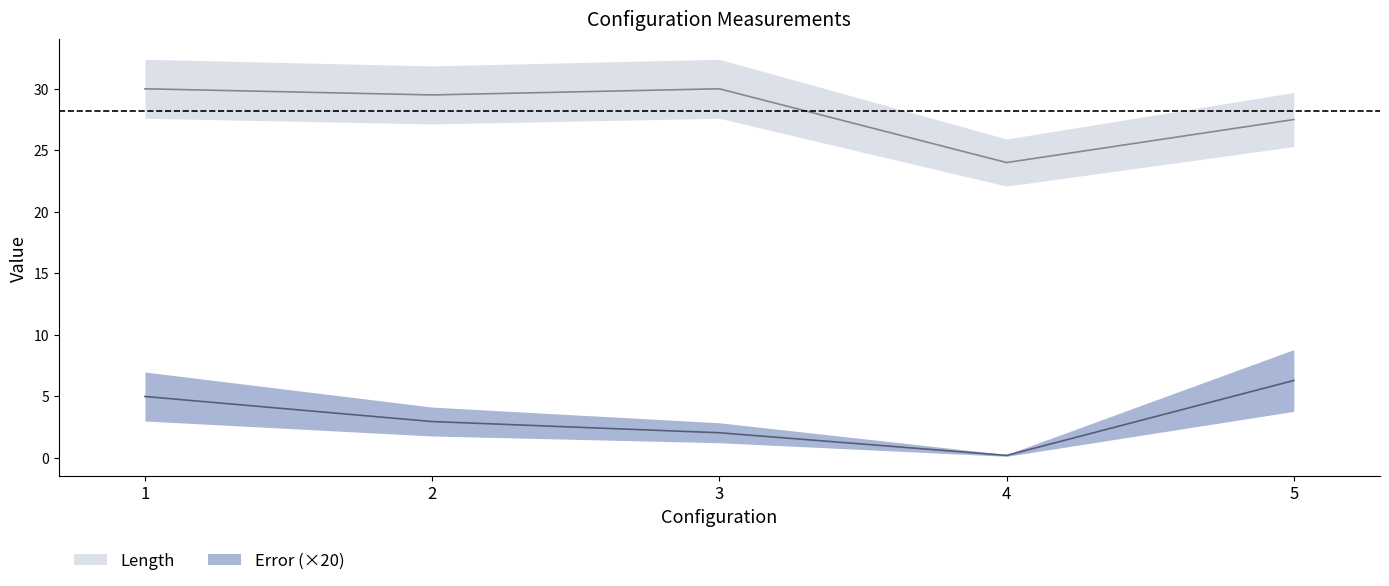

Where is the first local maximum for Length?

3